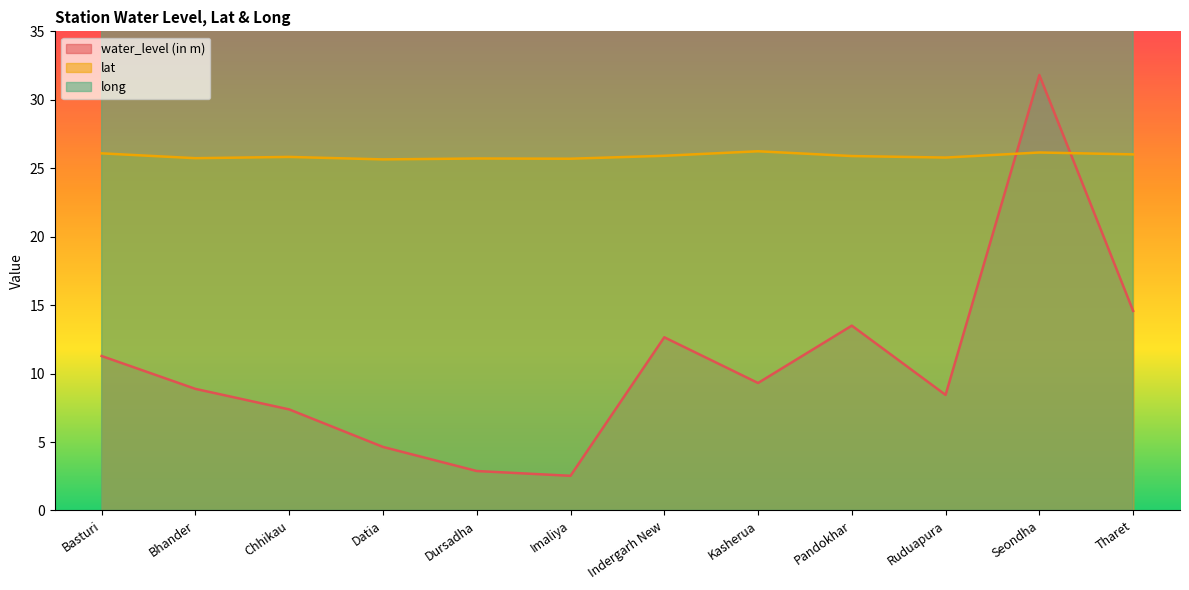

What is the lowest value of the long series?

78.5